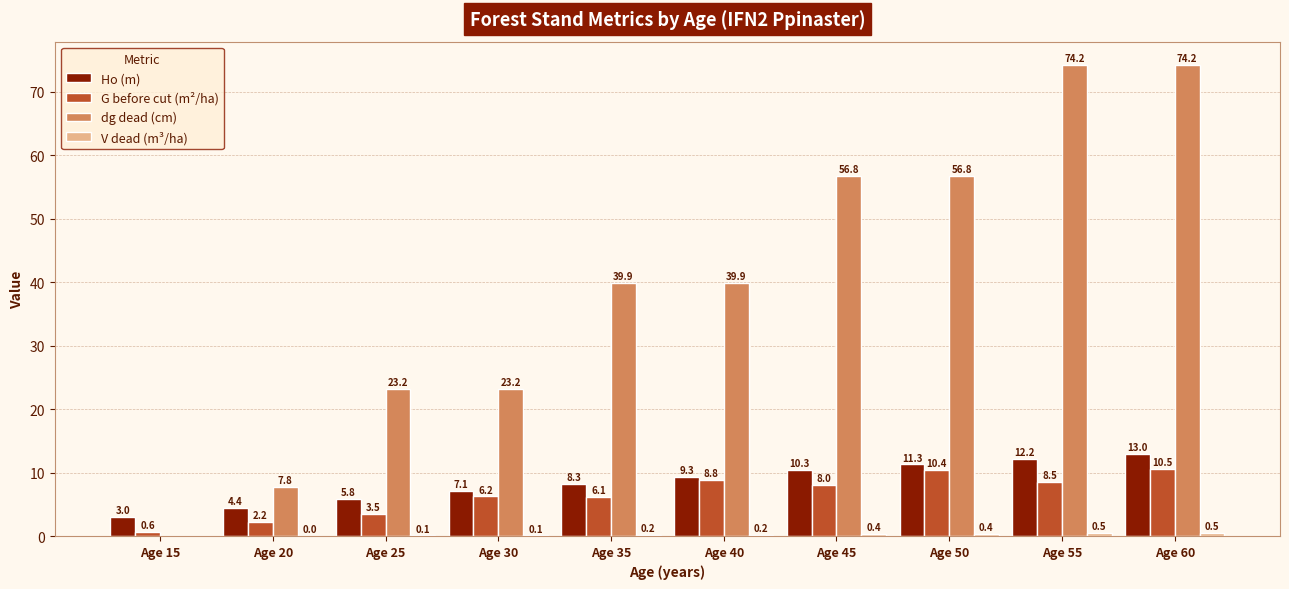

The dg dead (cm) series shows 23.2 at Age 25. True or false?

True